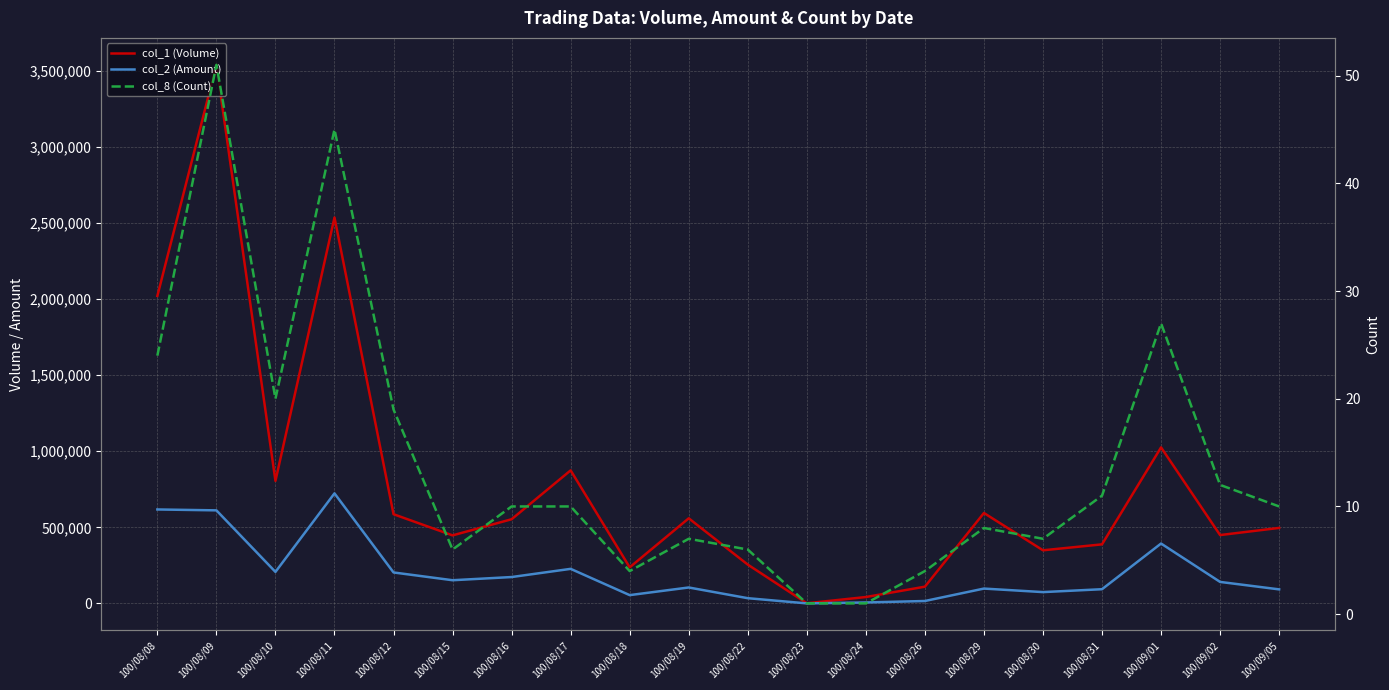

Which has a higher value, 100/08/17 or 100/08/08?

100/08/08